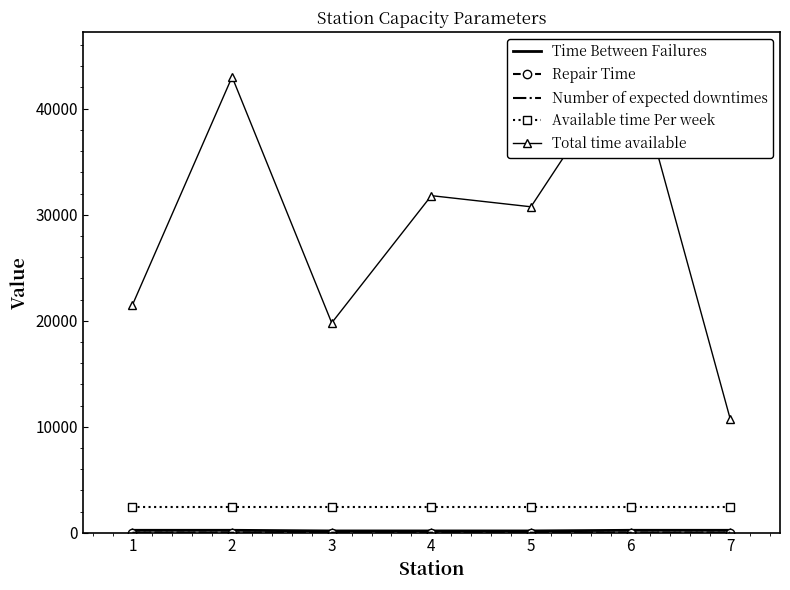

True or false: Number of expected downtimes has more than 2 interior local peaks.

False